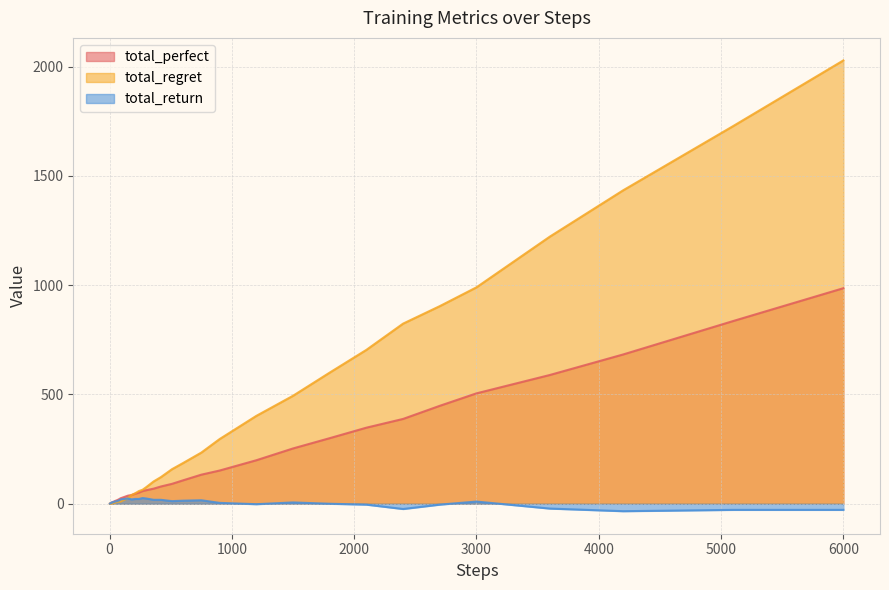

At which label is total_regret closest to 1014?

3000